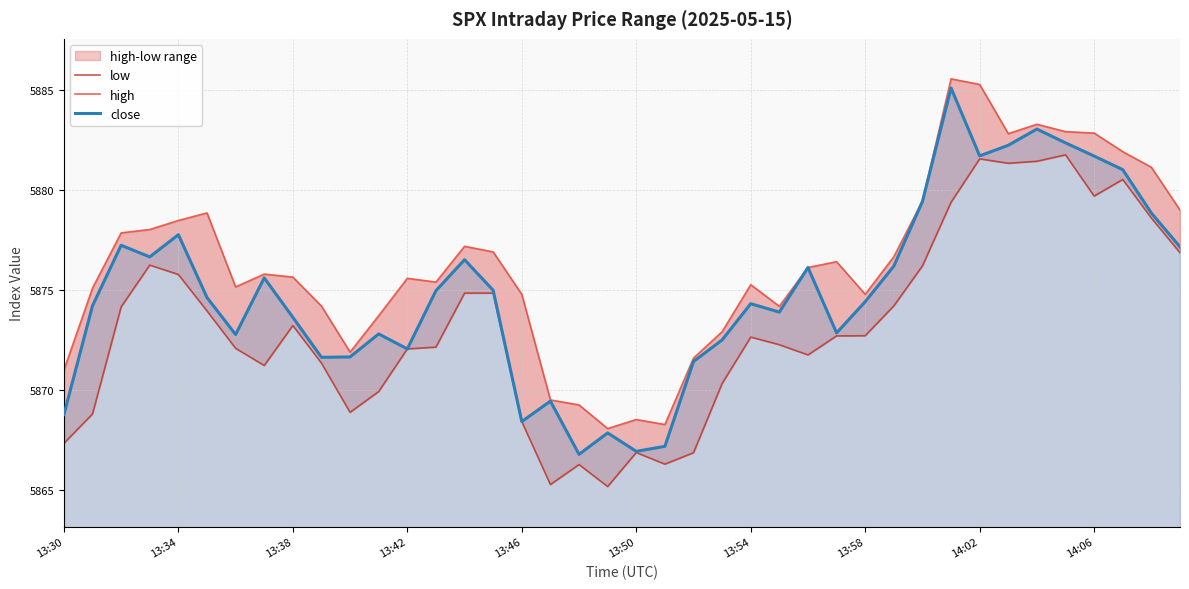

What is the difference between the highest and lowest values at 21?

2.0